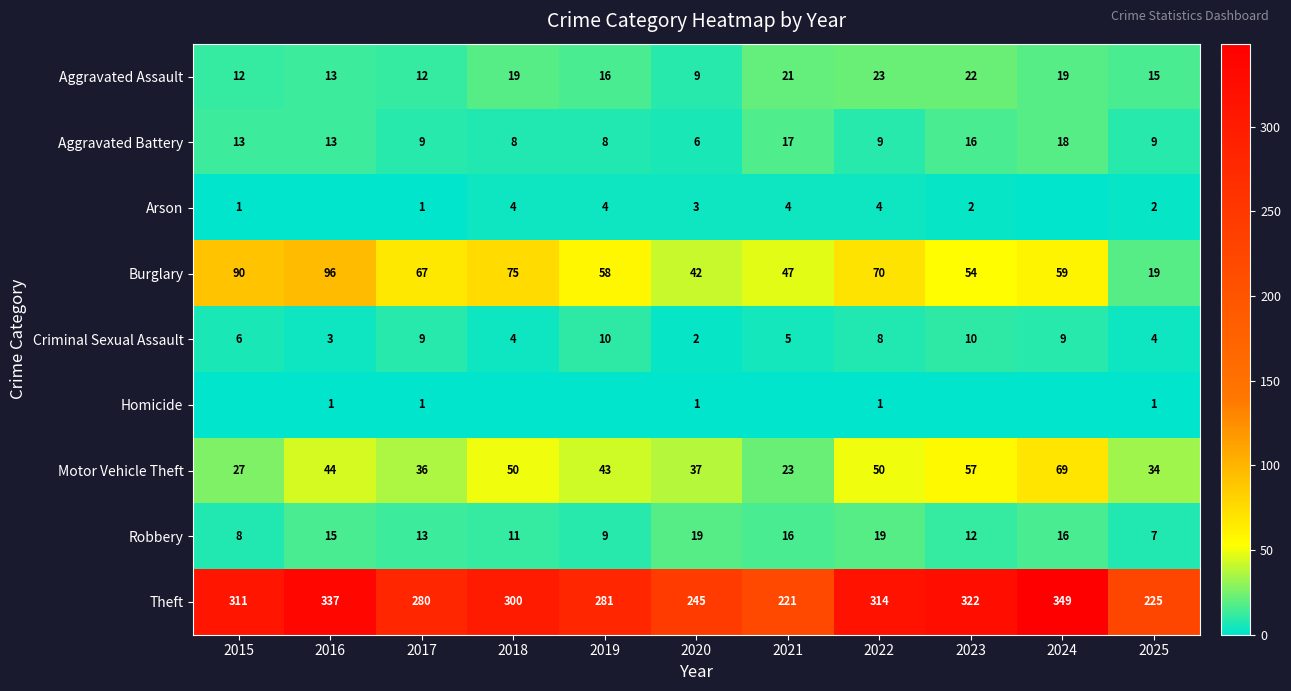

What is the difference between the maximum and minimum values in the Theft series?

128